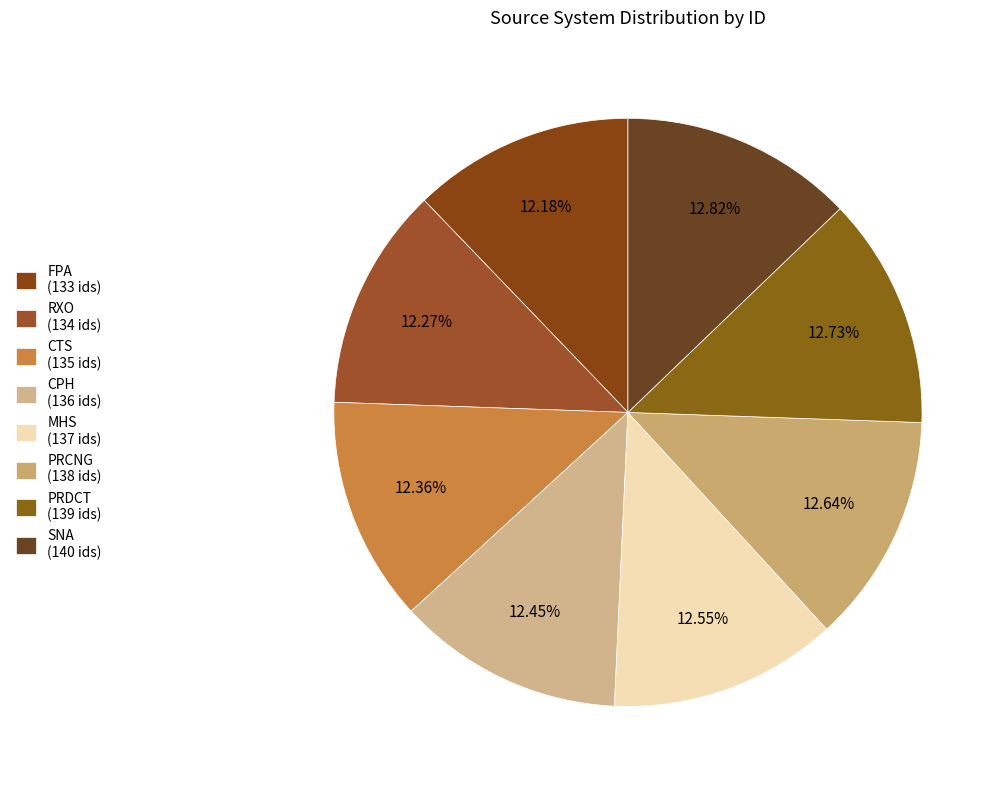

What percentage is the PRCNG slice, to the nearest percent?

13%